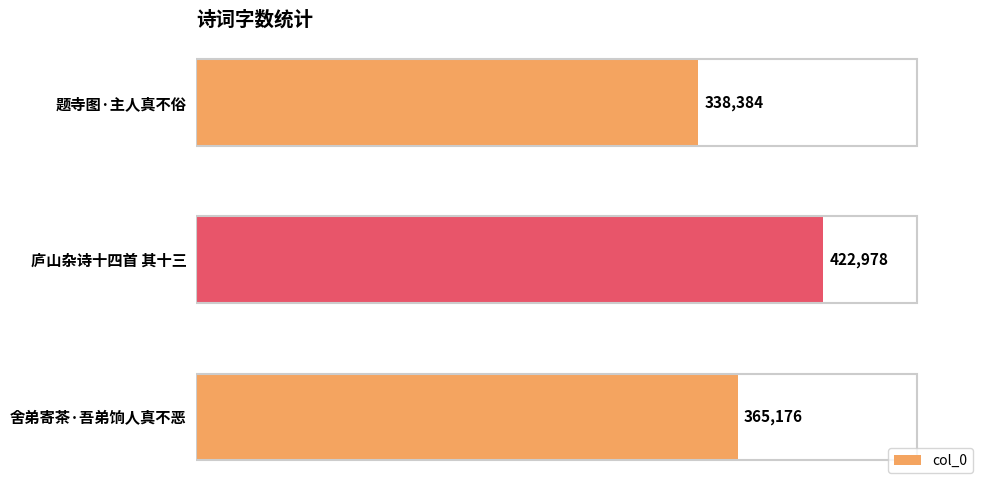

What is the difference between the maximum and minimum values?

84594